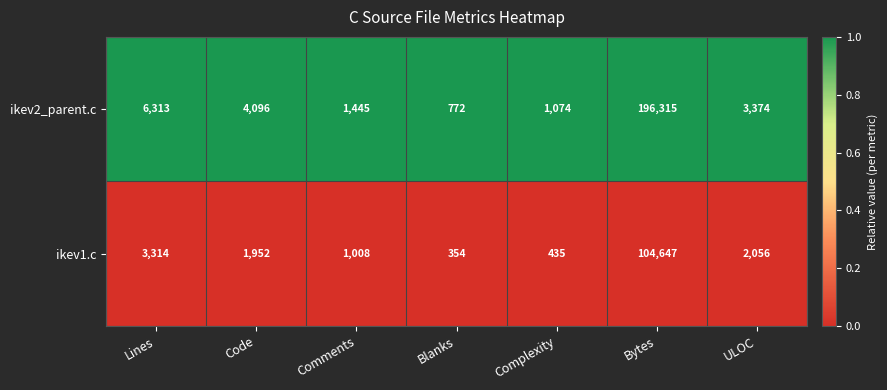

Reading left to right, transcribe all the data shown in this chart.

ikev2_parent.c: Lines=6313	Code=4096	Comments=1445	Blanks=772	Complexity=1074	Bytes=196315	ULOC=3374
ikev1.c: Lines=3314	Code=1952	Comments=1008	Blanks=354	Complexity=435	Bytes=104647	ULOC=2056